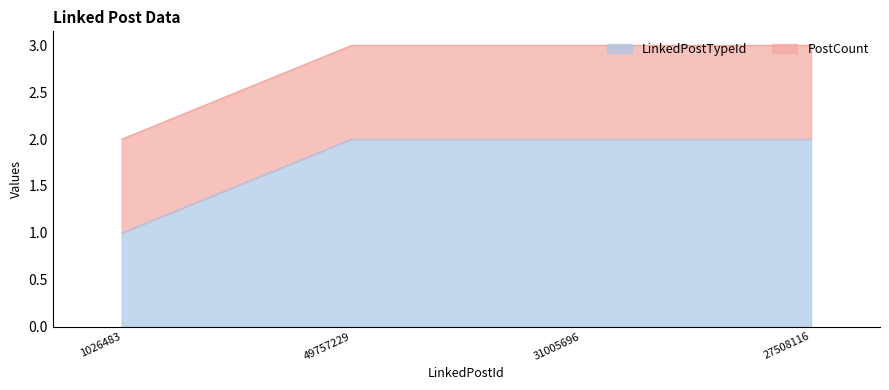

Rank the categories by value from highest to lowest.

49757229, 31005696, 27508116, 1026483